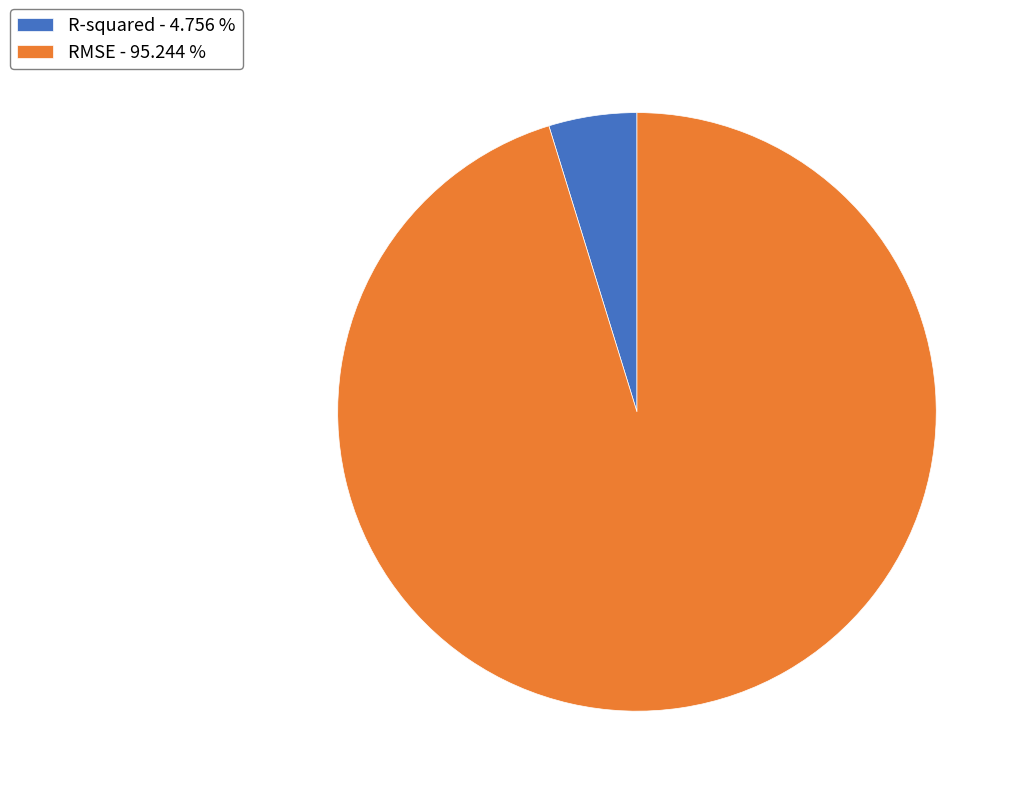

Which slice is the largest?

RMSE